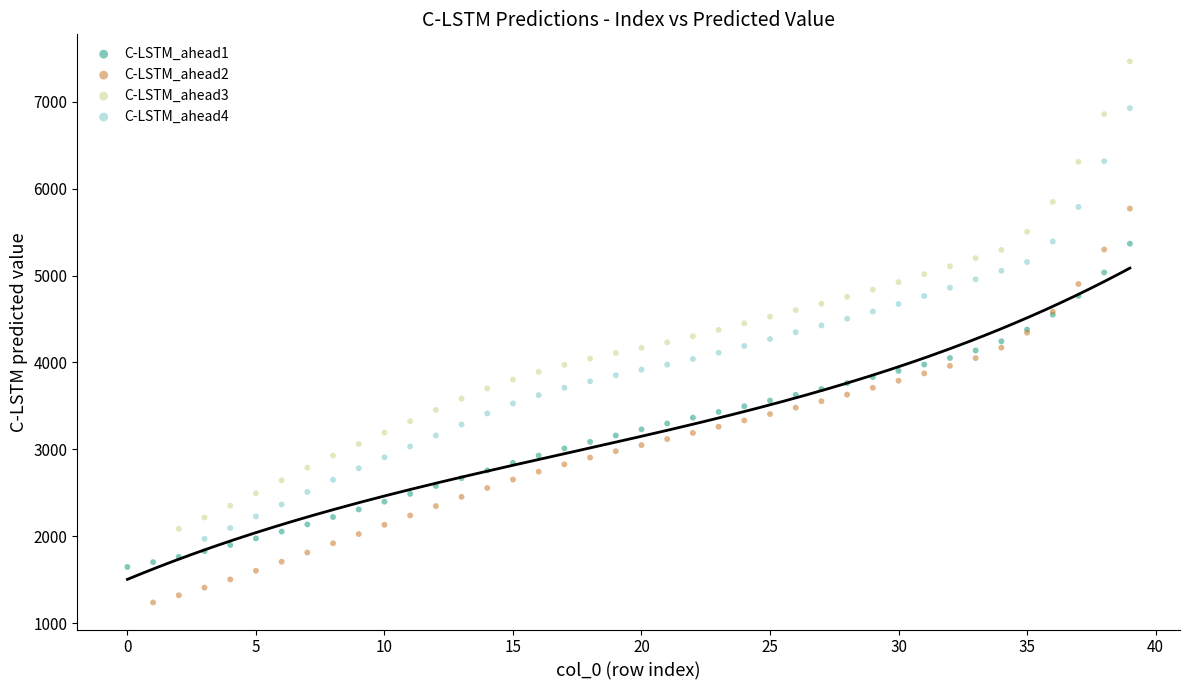

Which series has the widest spread of Y values?

C-LSTM_ahead3